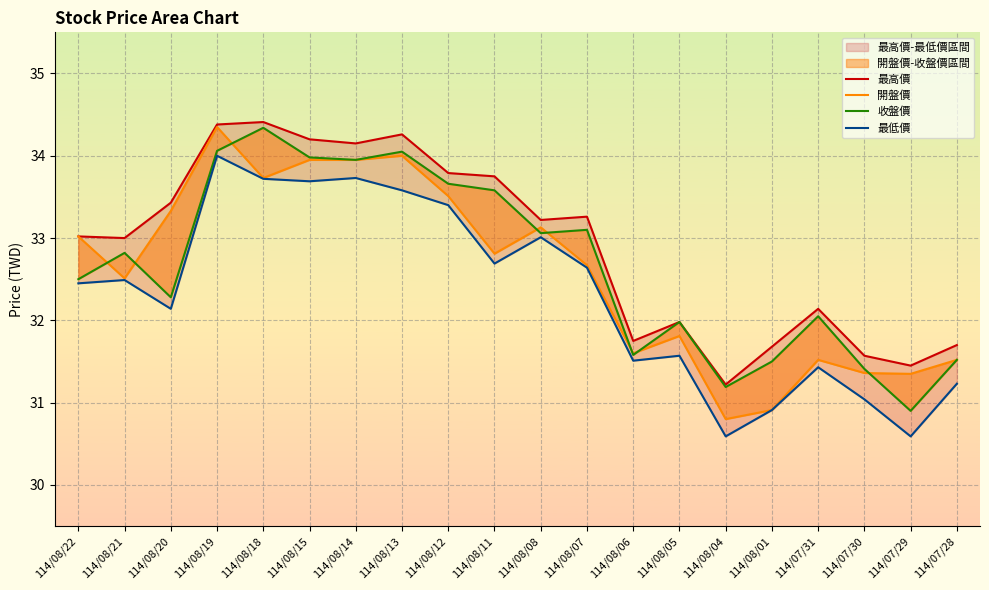

At how many categories does at least one series exceed 31?

20